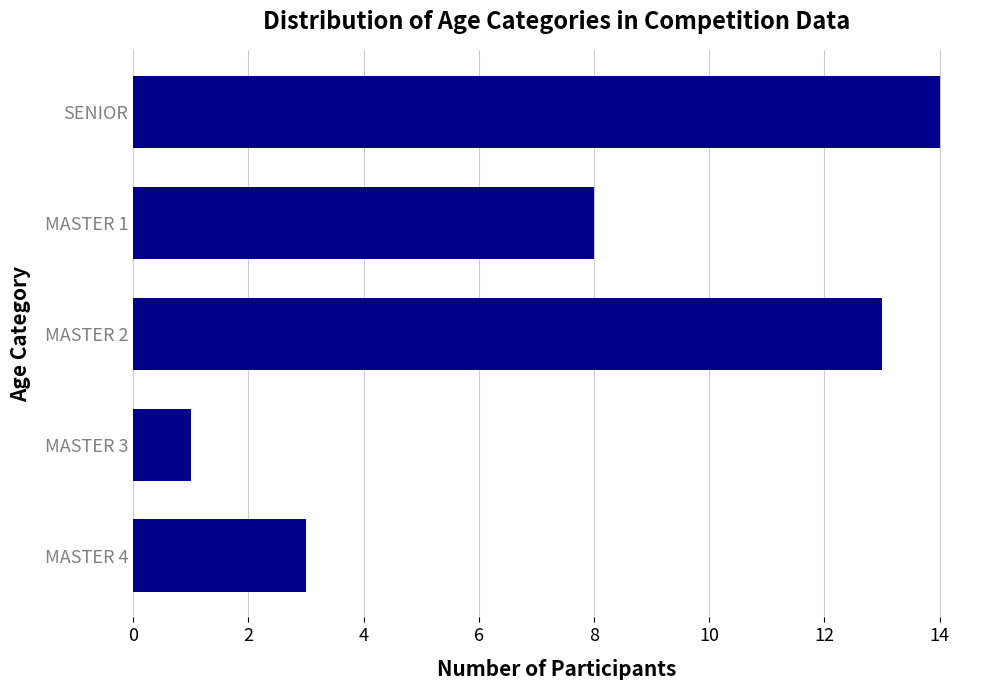

Which has a higher value, MASTER 4 or MASTER 1?

MASTER 1